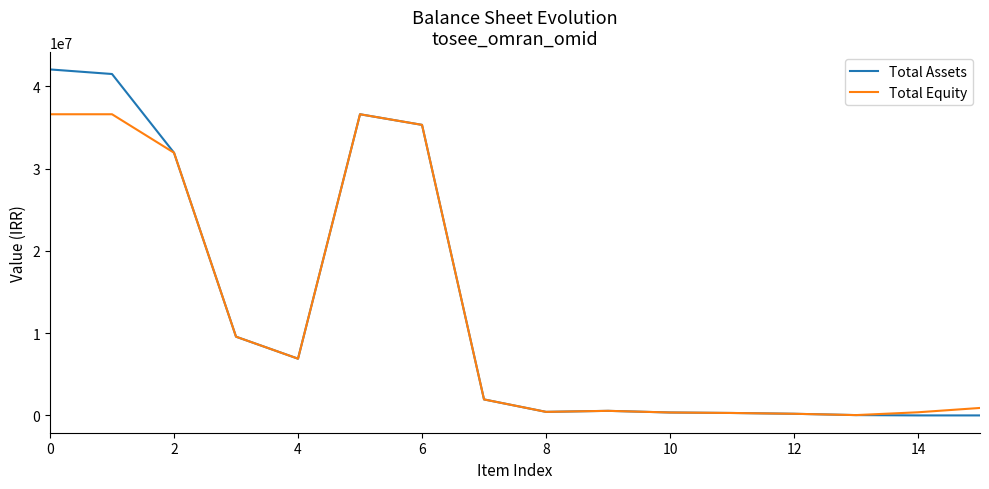

Which series has the largest range (max minus min)?

Total Assets